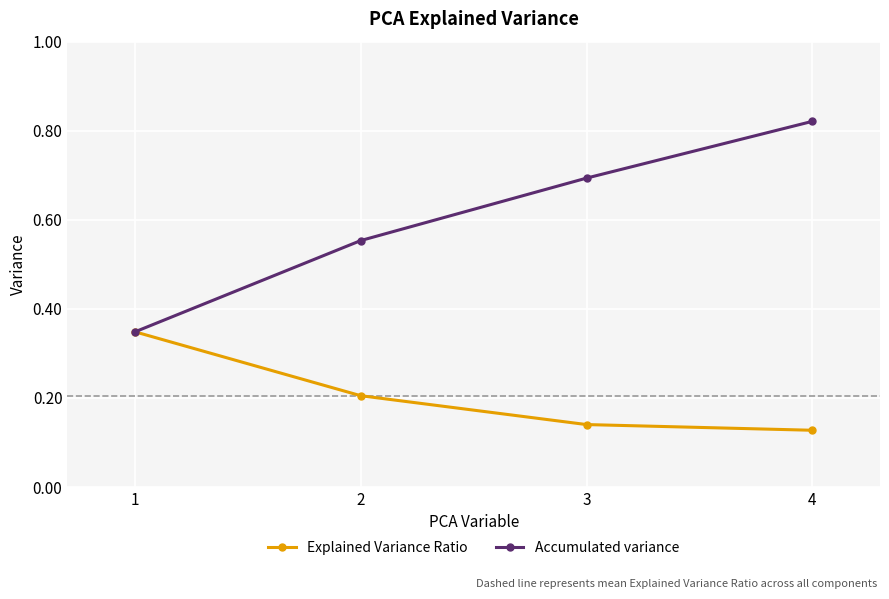

Which category has the highest value in the Accumulated variance series?

4